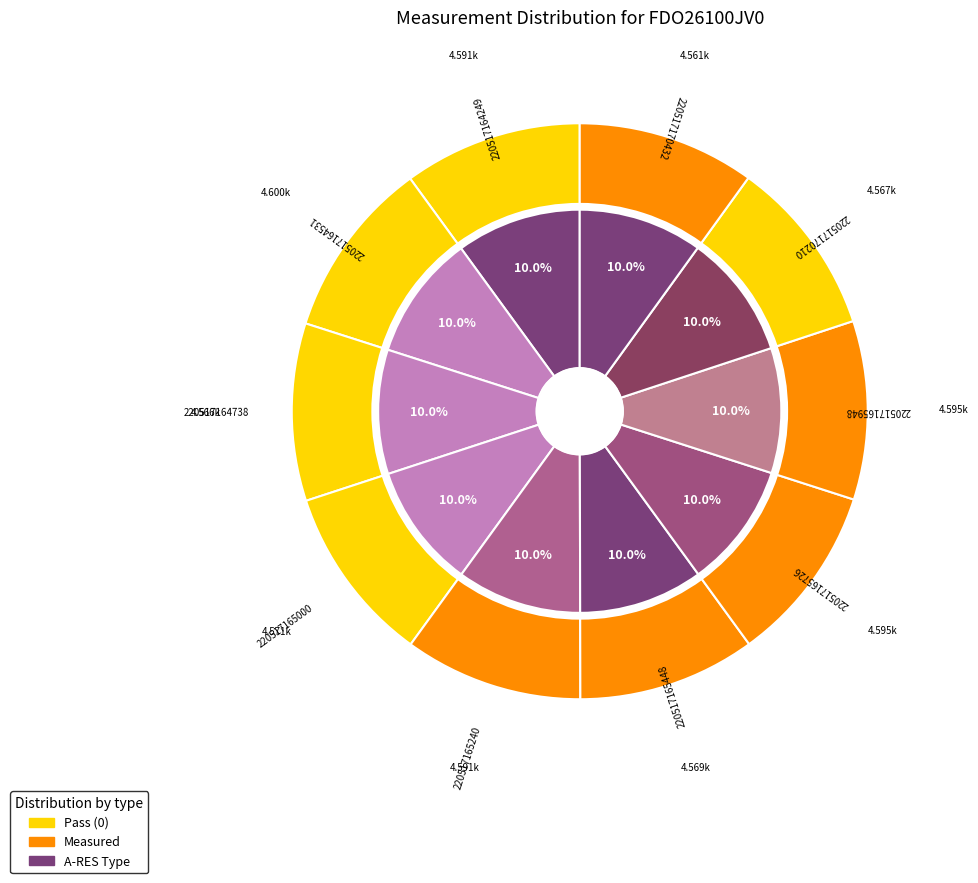

Between 220517165948 and 220517164738, which is larger?

220517165948